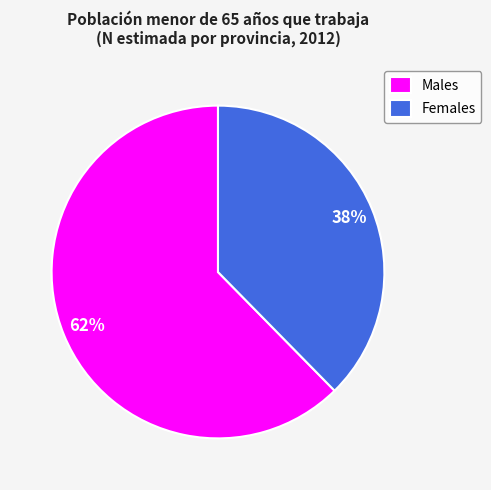

Is the sum of Males and Females greater than half?

Yes